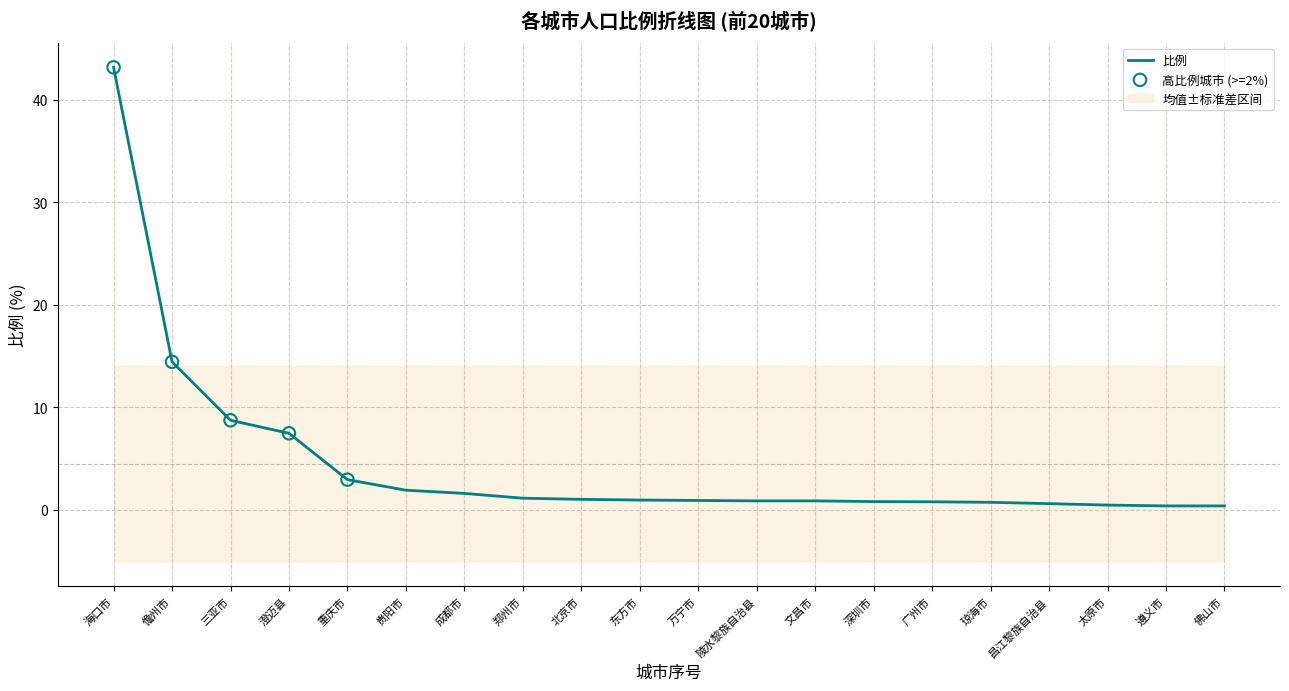

Between 成都市 and 北京市, which is larger?

成都市